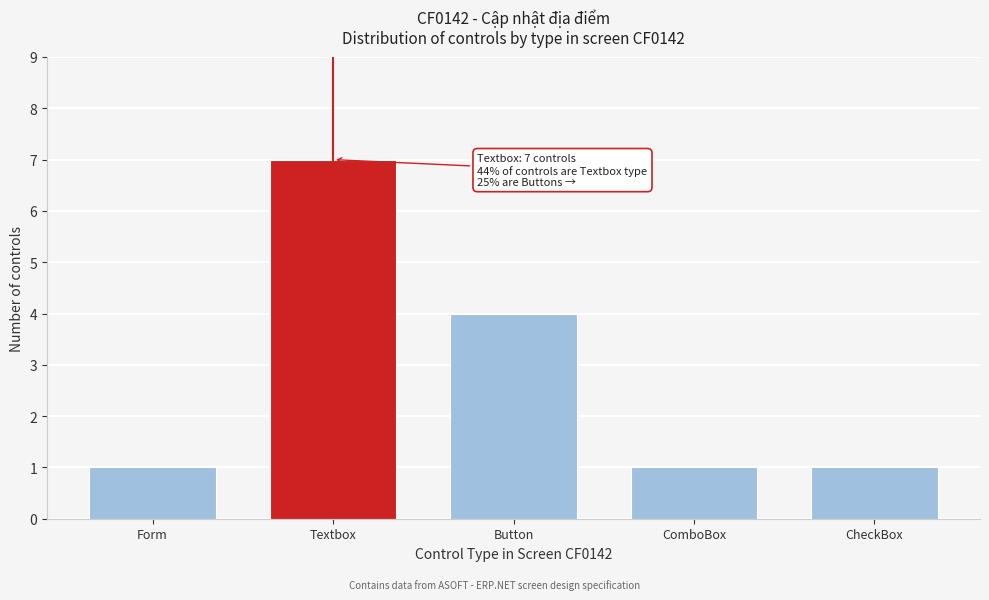

Reading right to left, extract all data points from this chart.

CheckBox=1	ComboBox=1	Button=4	Textbox=7	Form=1